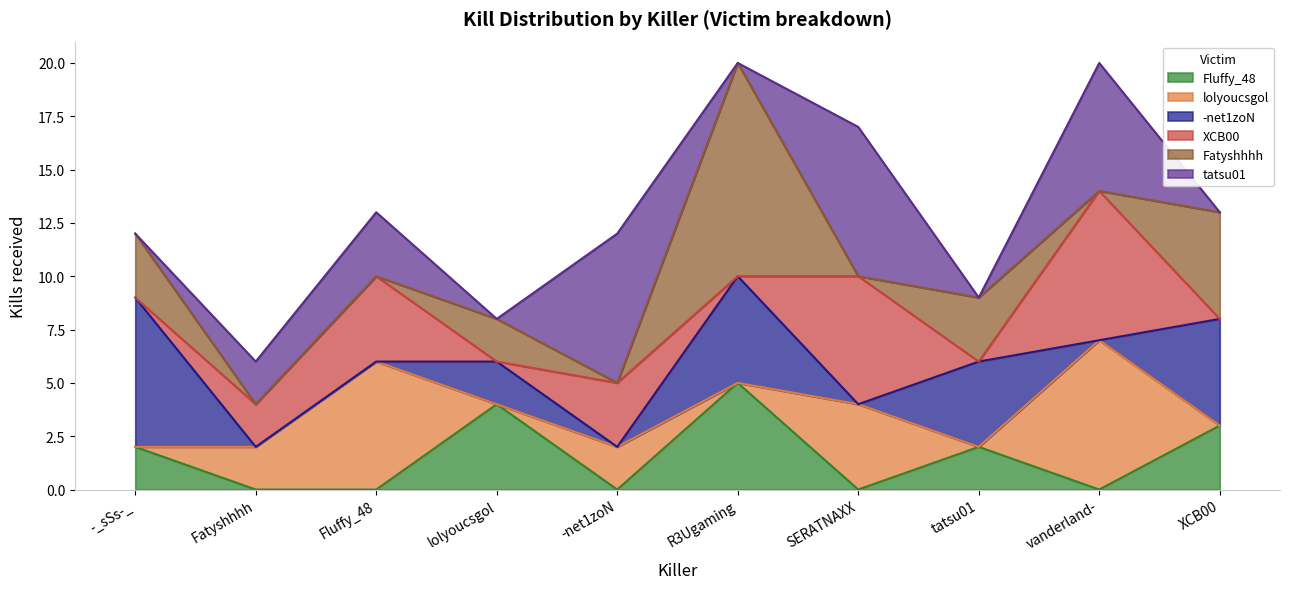

Read the -net1zoN value at tatsu01.

4